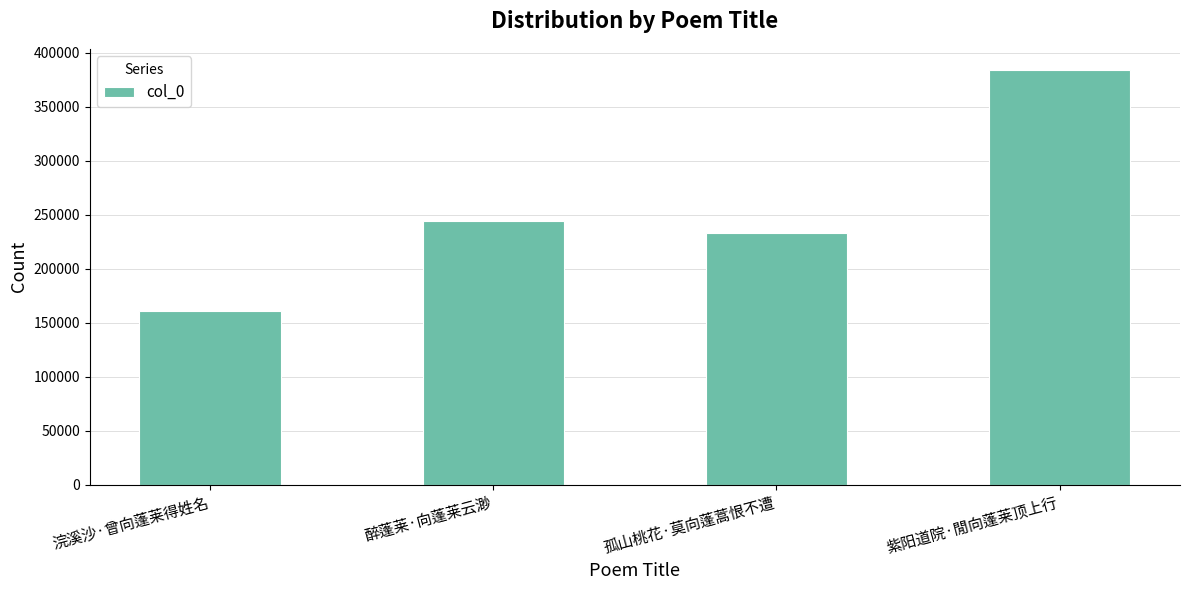

What is the difference between the maximum and minimum values?

223161